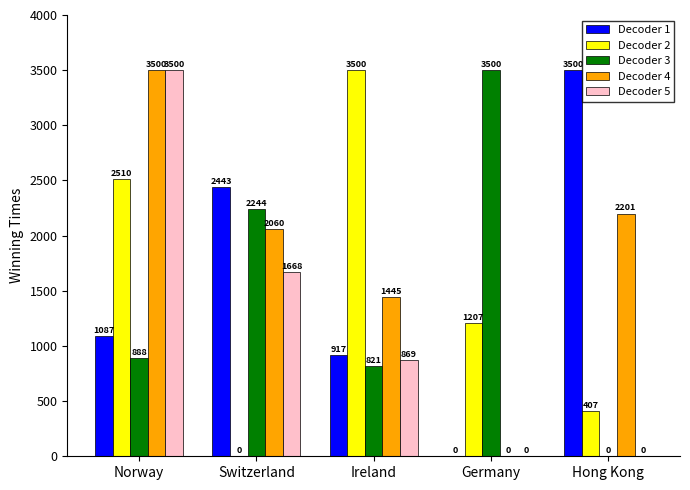

What is the highest value of the Decoder 2 series?

3500.0